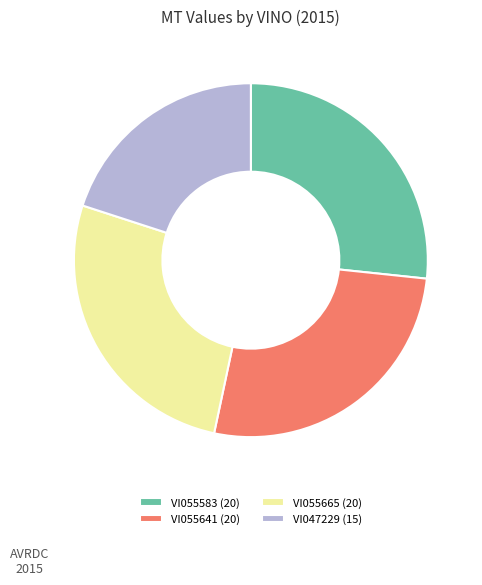

How many segments does this pie chart have?

4